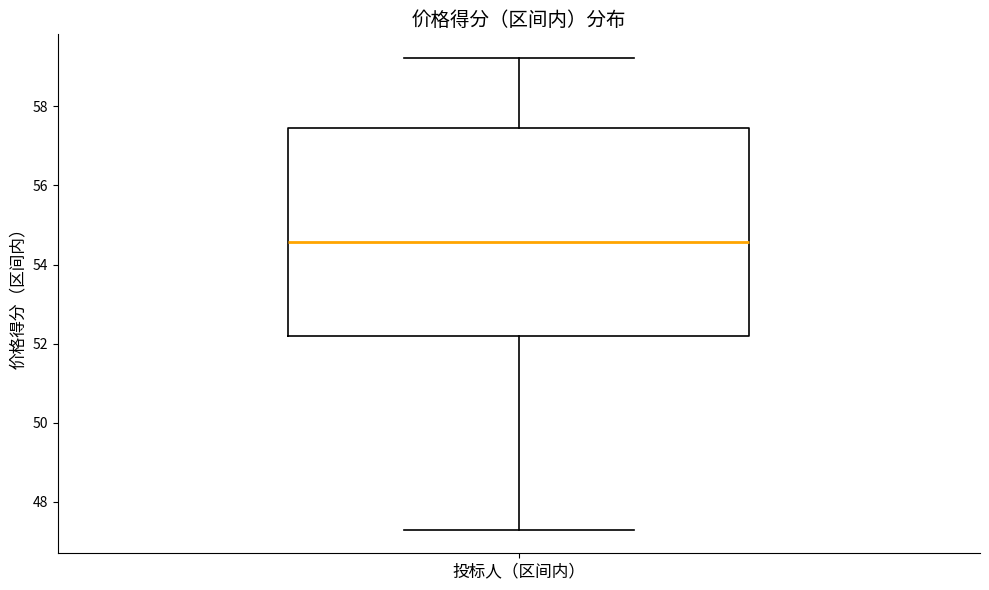

Read this box plot against the y-axis: the position of the median line, the range covered by the box, and the ends of both whiskers. The values are not printed on the chart, so give them approximately, as read against the axis.

median 54.6, box 52.2 to 57.4, whiskers 47.2 to 59.2